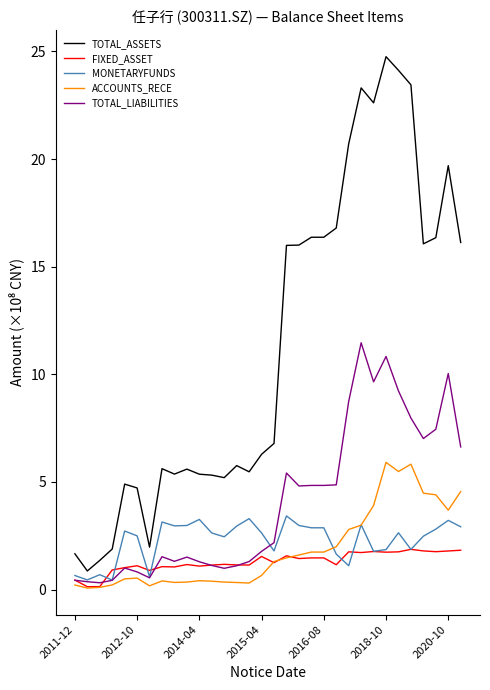

True or false: TOTAL_ASSETS and FIXED_ASSET intersect in this chart.

False